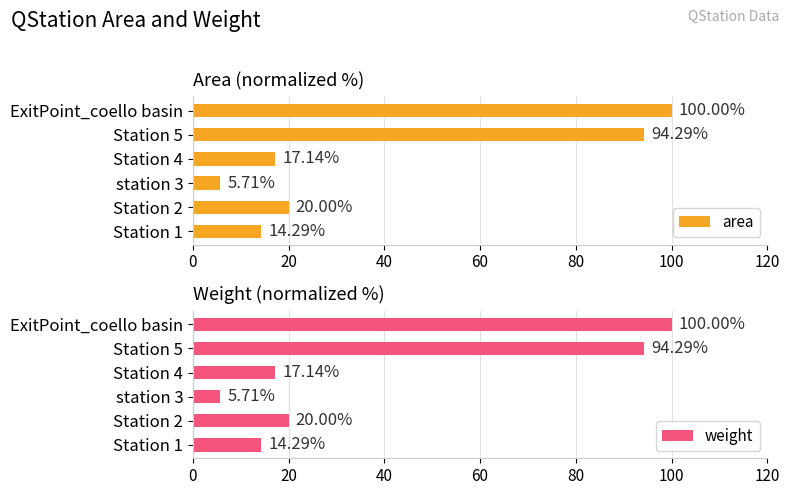

How many groups of bars are there?

6